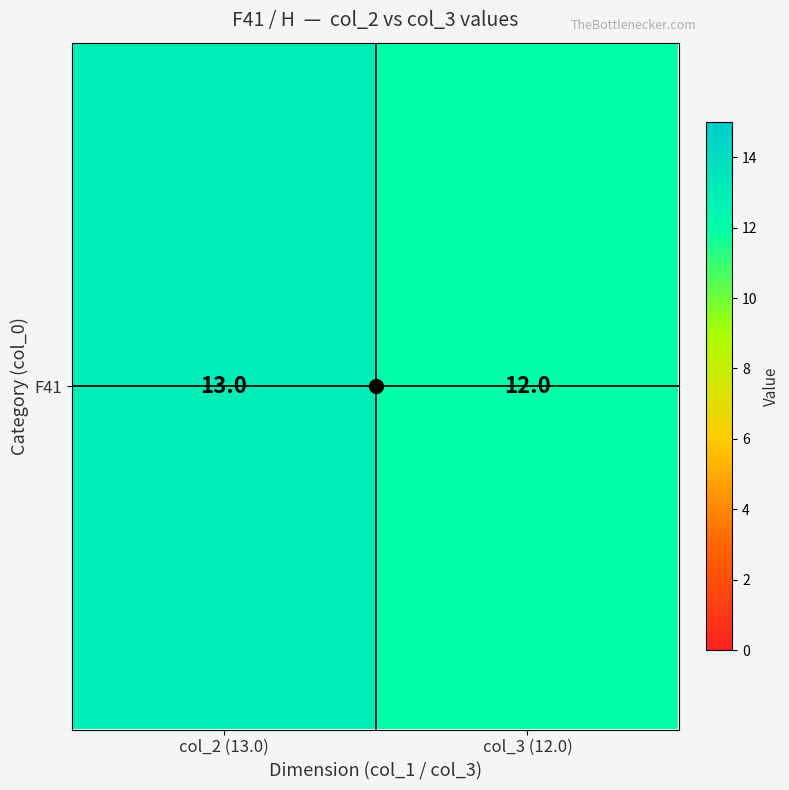

Reading left to right, extract all data points from this chart.

col_2 (13.0)=13	col_3 (12.0)=12